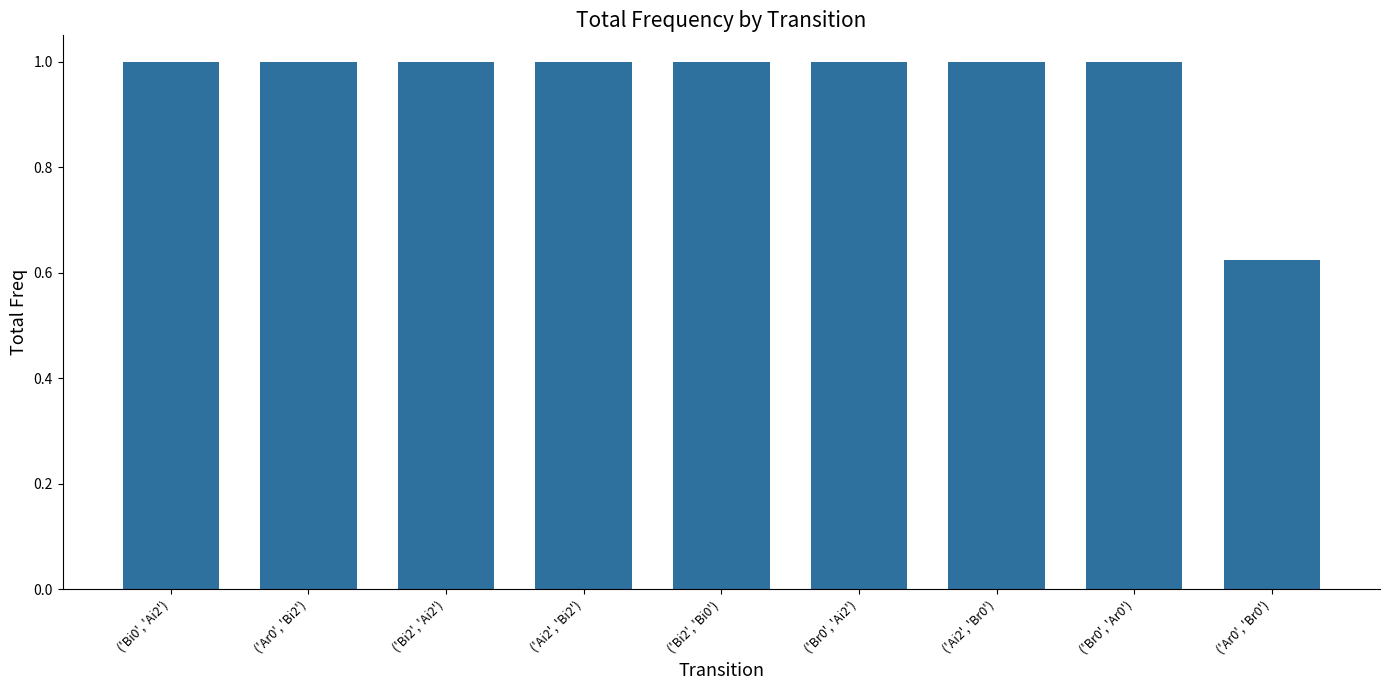

Where is the data nearest to the value 0?

('Ar0', 'Br0')